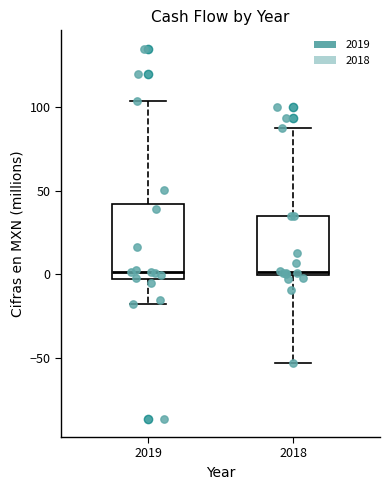

Which box is the tallest, from its lower edge to its upper edge?

2019